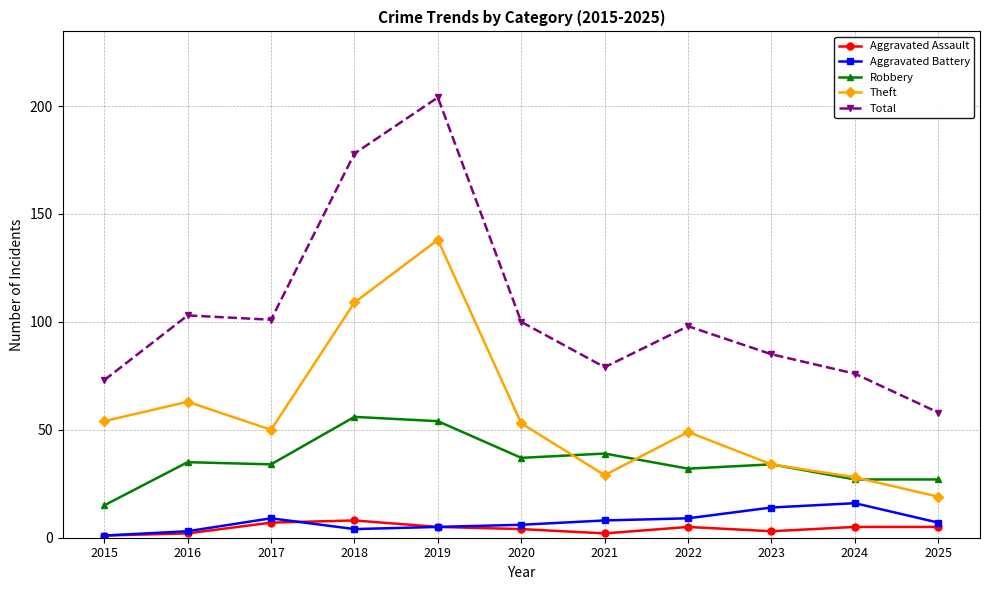

Is it true that Robbery equals 59 at 2021?

False